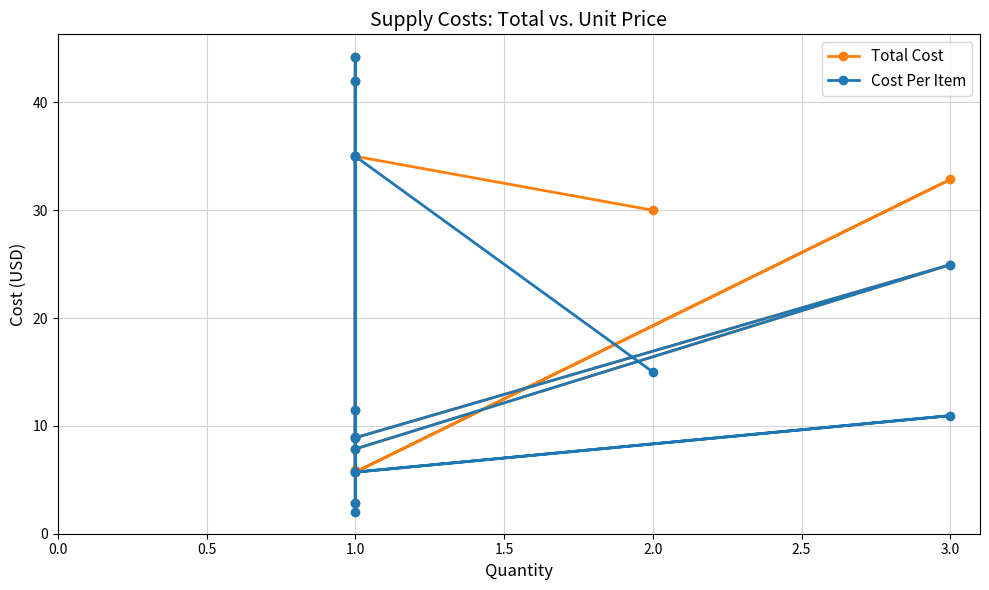

Rank the series at 1.0 from lowest to highest value.

Total Cost, Cost Per Item